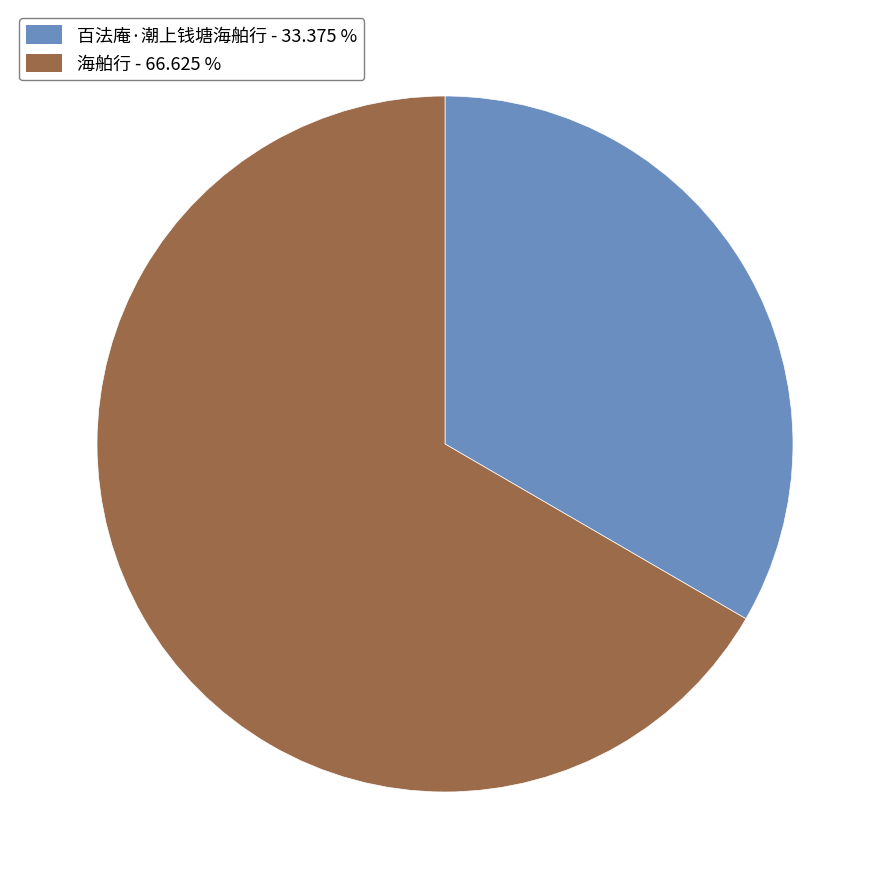

Is it true that 海舶行 is 80% of the pie?

False